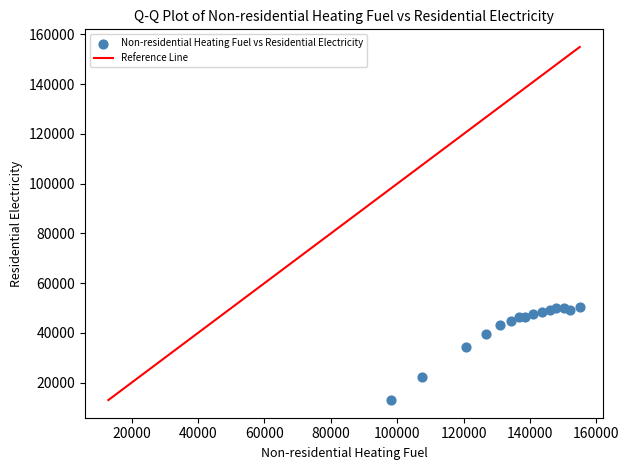

What is the range of Y values (max minus min)?

37475.1